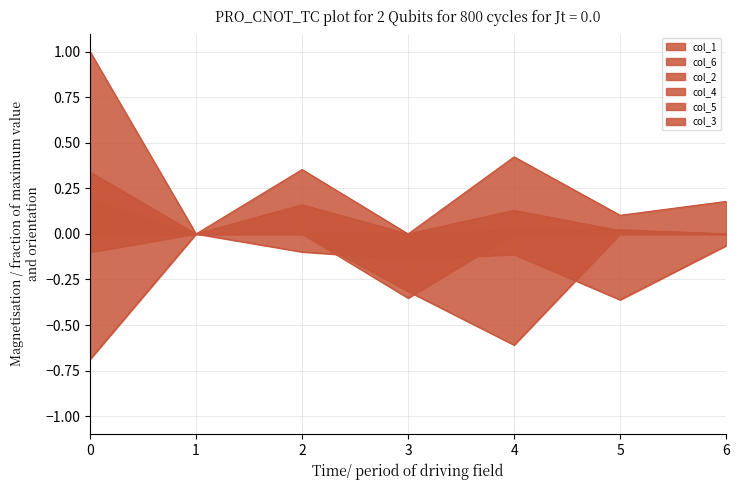

Which has a higher value, 5 or 4?

4